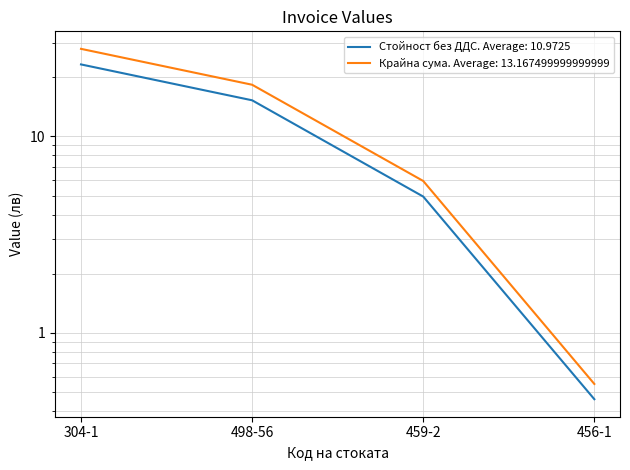

What is the smallest value displayed?

0.5